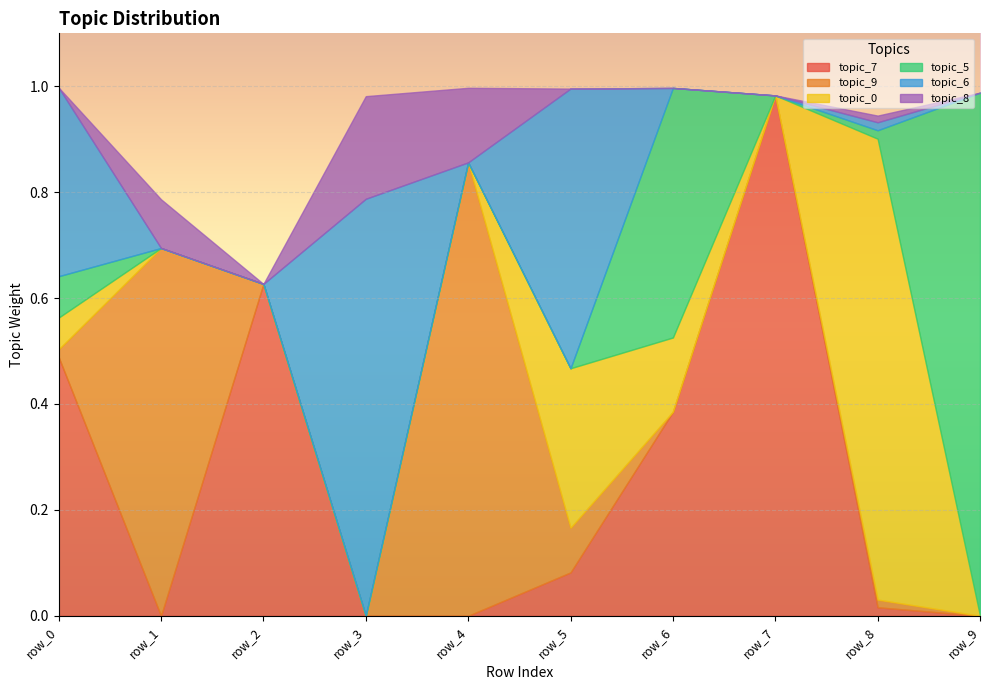

Reading left to right, what are all the values shown in this chart?

topic_7: 0.5	0.0	0.6	0.0	0.0	0.1	0.4	1.0	0.0	0.0
topic_9: 0.0	0.7	0.0	0.0	0.9	0.1	0.0	0.0	0.0	0.0
topic_0: 0.1	0.0	0.0	0.0	0.0	0.3	0.1	0.0	0.9	0.0
topic_5: 0.1	0.0	0.0	0.0	0.0	0.0	0.5	0.0	0.0	1.0
topic_6: 0.4	0.0	0.0	0.8	0.0	0.5	0.0	0.0	0.0	0.0
topic_8: 0.0	0.1	0.0	0.2	0.1	0.0	0.0	0.0	0.0	0.0